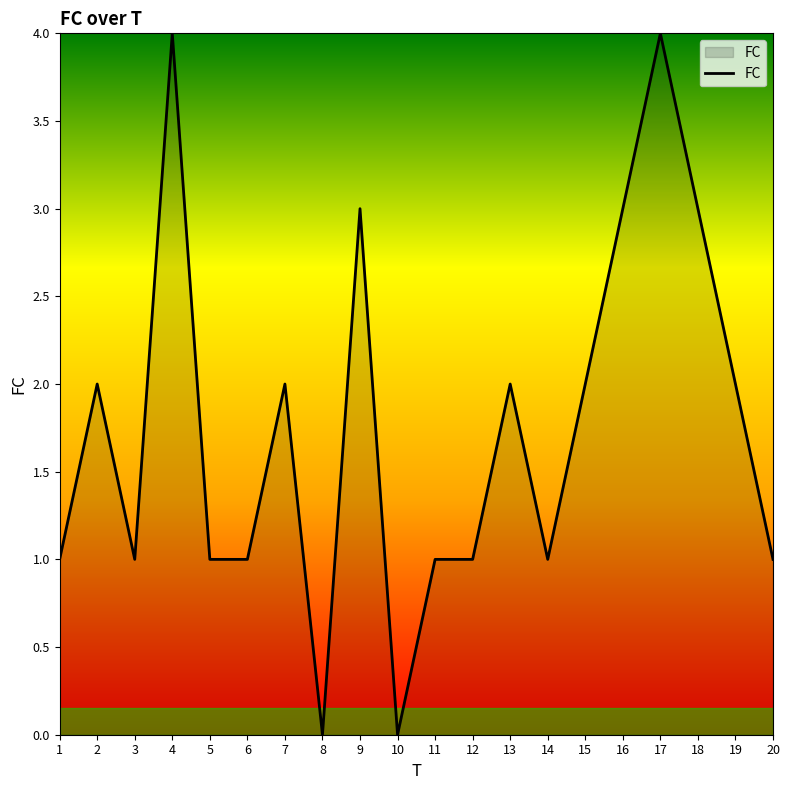

What is the difference between the maximum and minimum values?

4